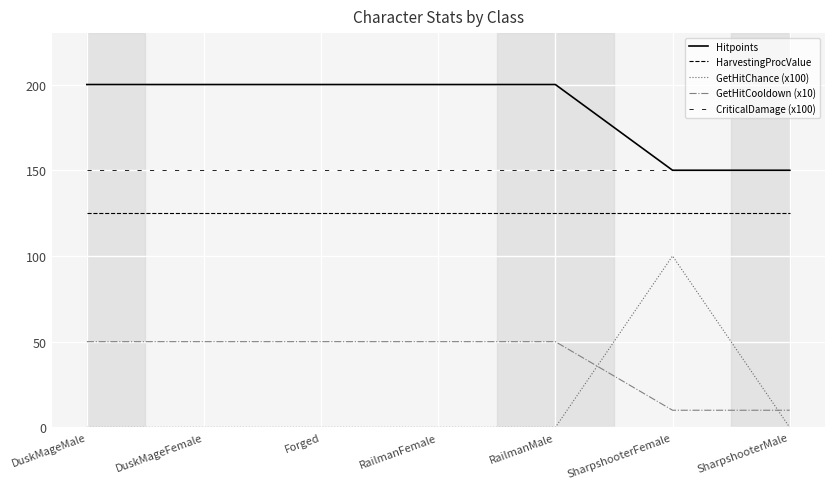

Which series has the largest total across all categories?

Hitpoints